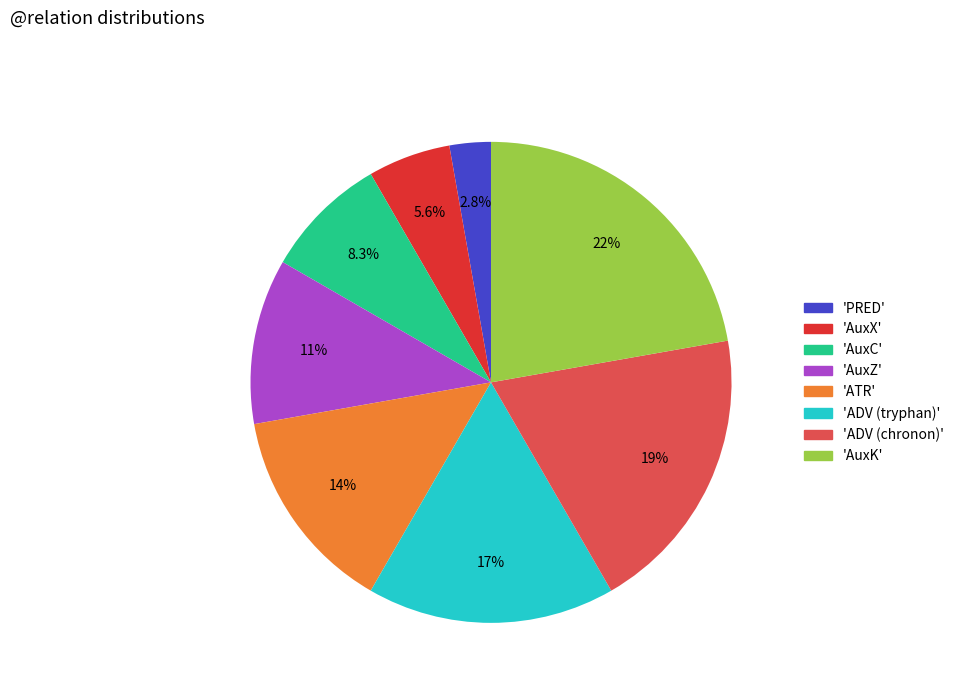

How many segments does this pie chart have?

8